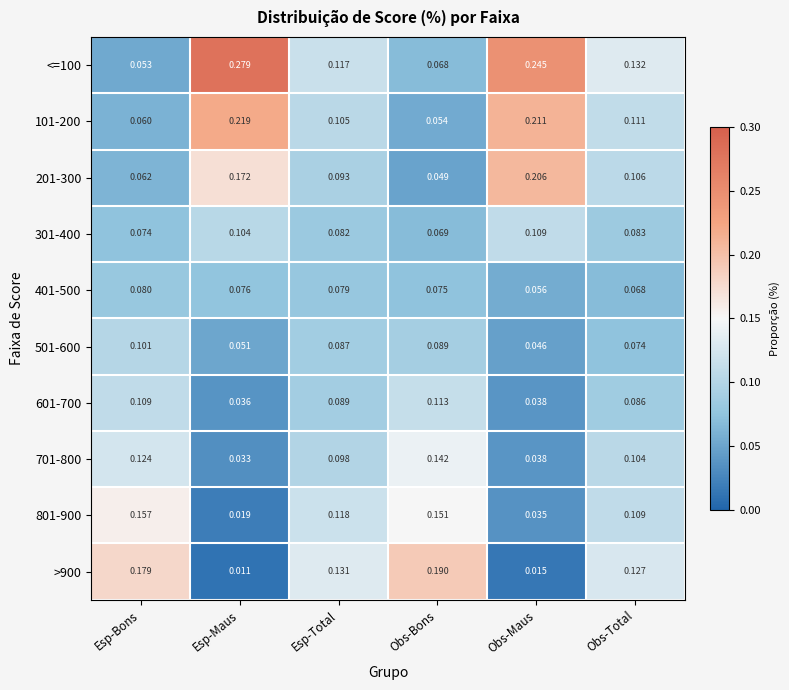

Which label corresponds to the largest value in the chart?

Esp-Maus